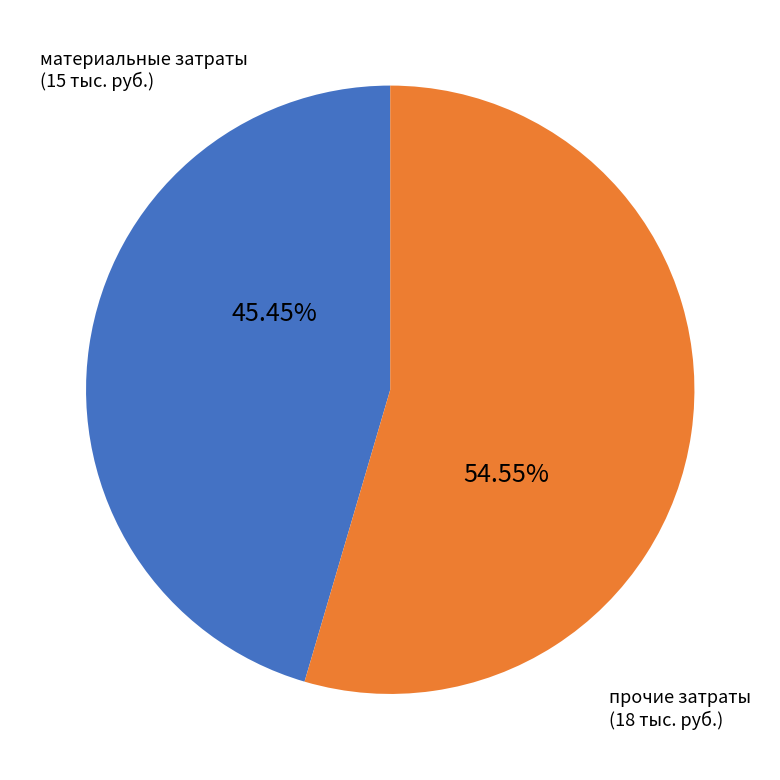

Rank the categories by value from lowest to highest.

материальные затраты, прочие затраты